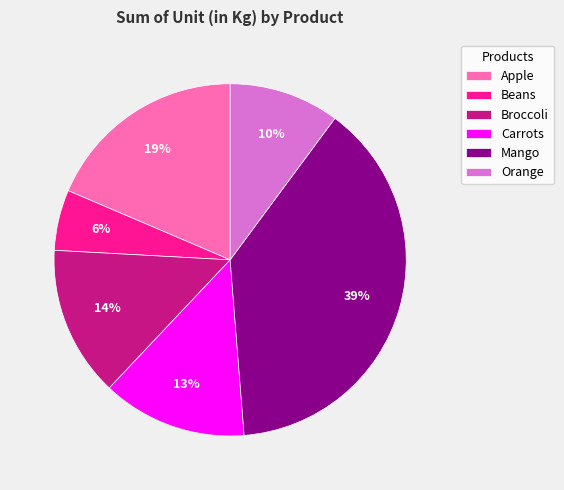

Do Beans and Carrots together represent more than half of the pie?

No